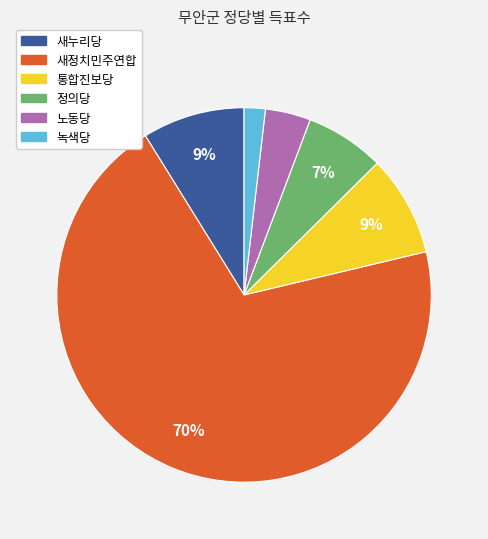

Which category has the smallest portion of the pie?

녹색당